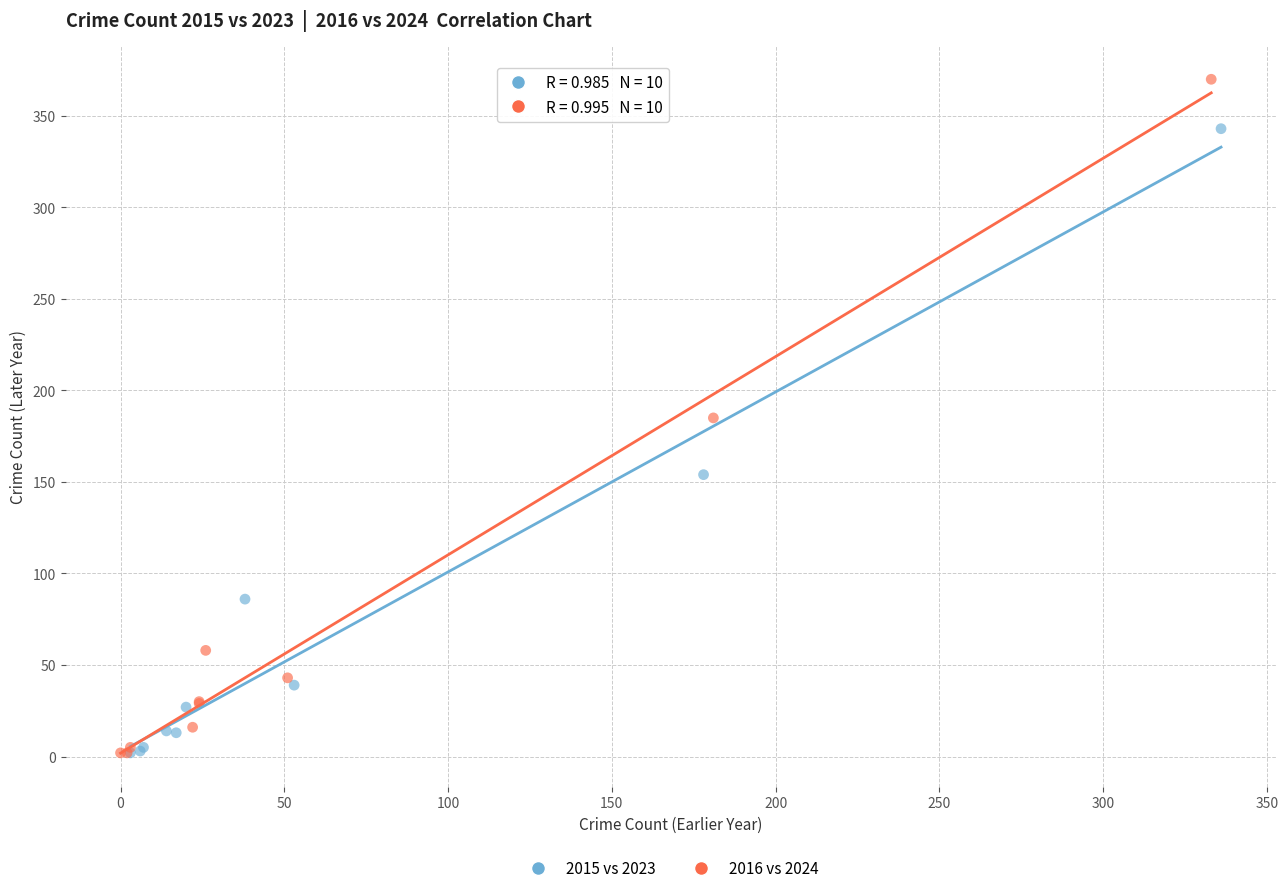

Which series contains the highest Y value?

2016 vs 2024